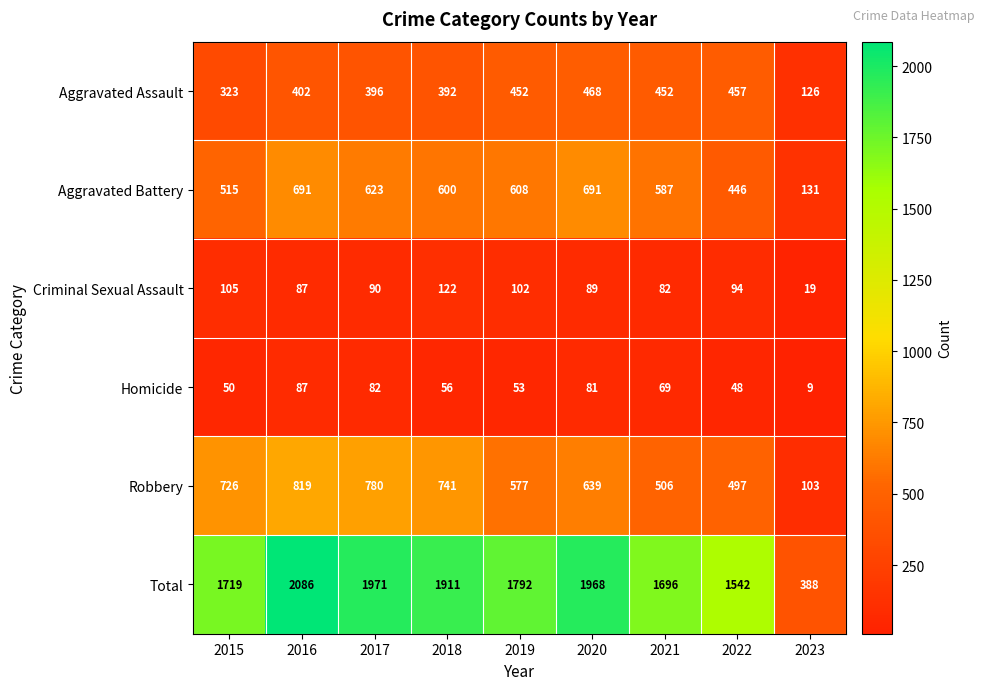

What is the approximate value of Total at 2019, to the nearest 10?

1790